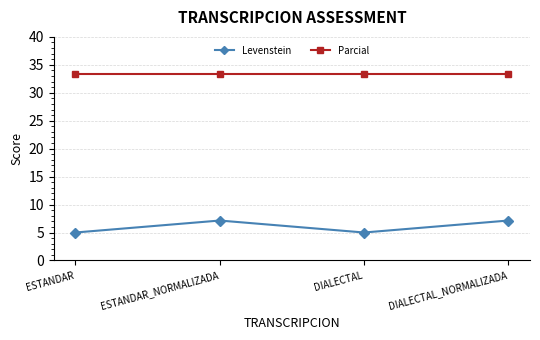

Is this an area chart (filled region under the line)?

No